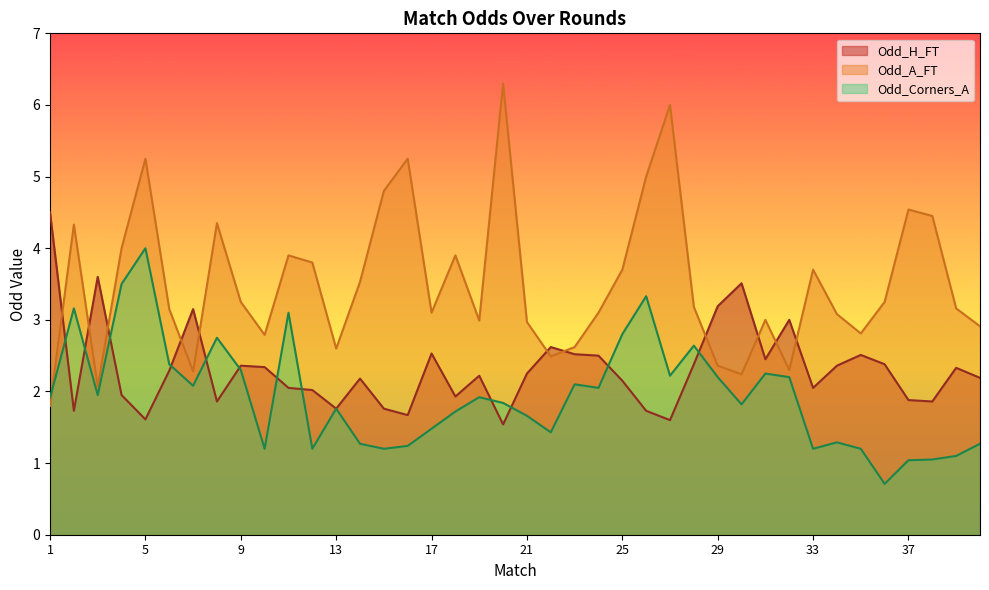

What is the value of the Odd_H_FT point at the 13th from the left?

1.8